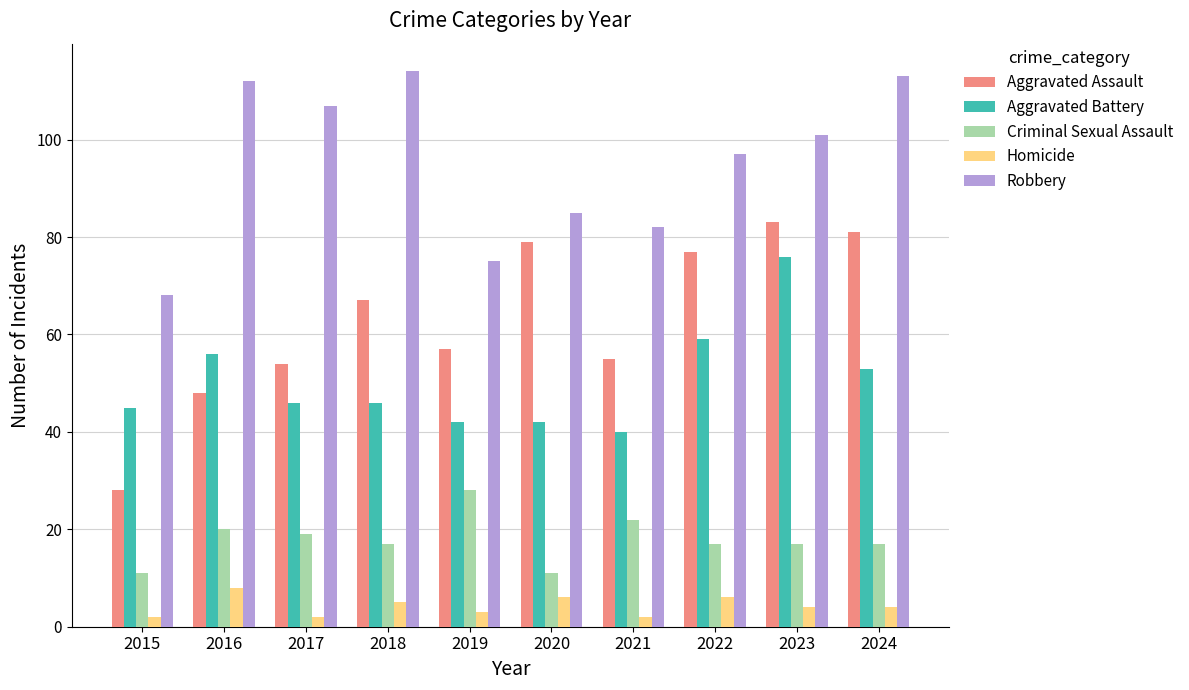

What is the sum of all Robbery values?

954